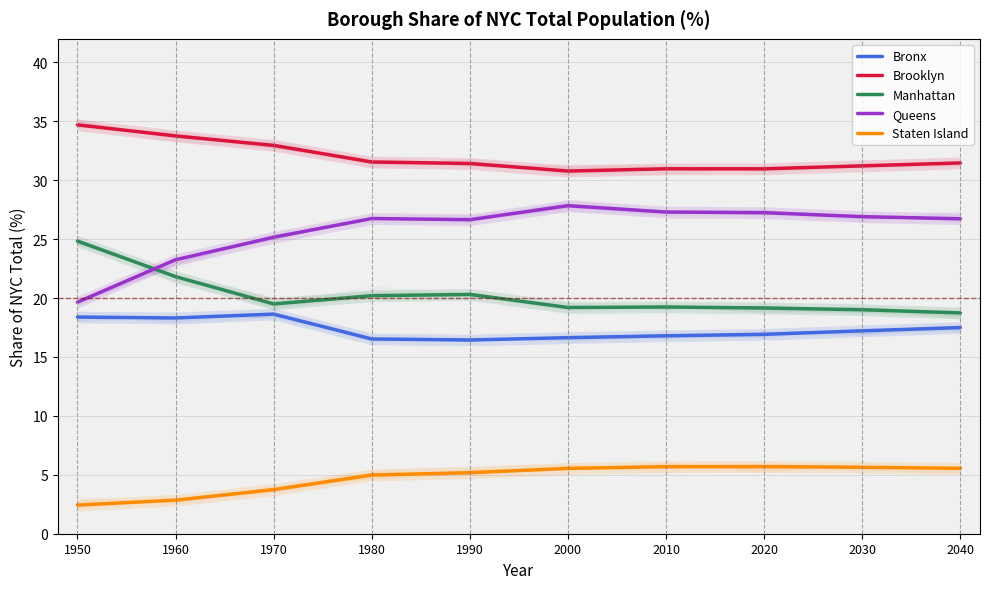

At how many categories does at least one series exceed 20?

10